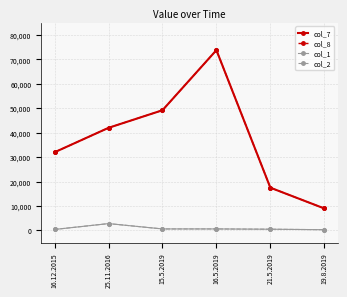

Is the value of col_8 at 16.5.2019 greater than the value of col_7 at 16.12.2015?

Yes